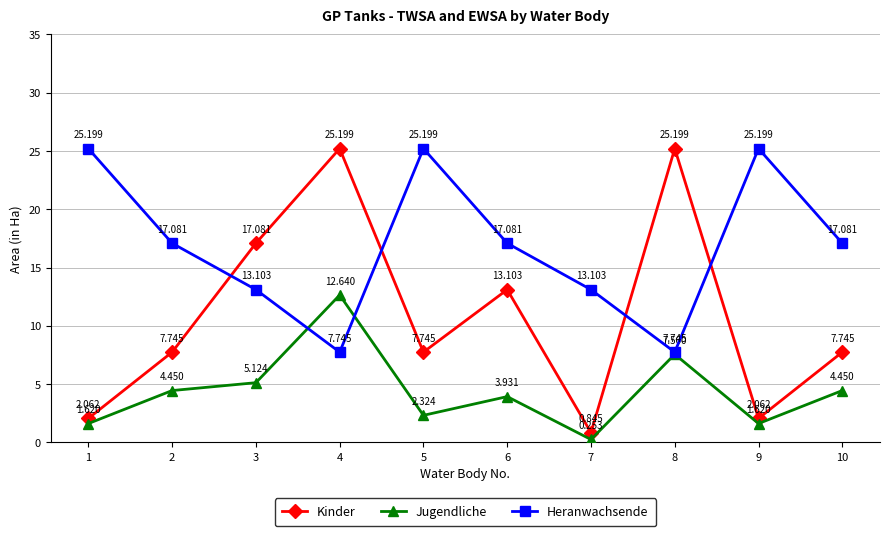

True or false: Jugendliche has more than 0 points higher than both neighbors.

True